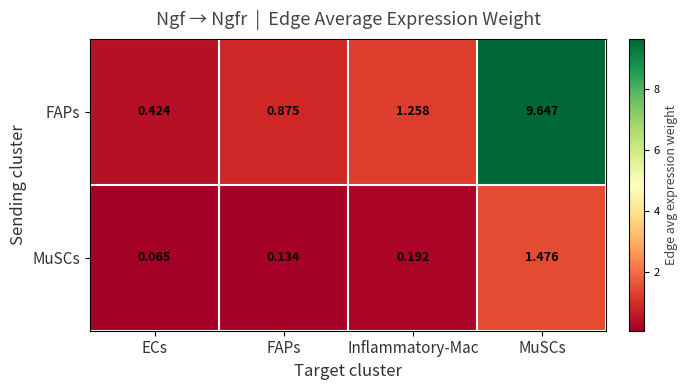

At which label does MuSCs reach its minimum?

ECs